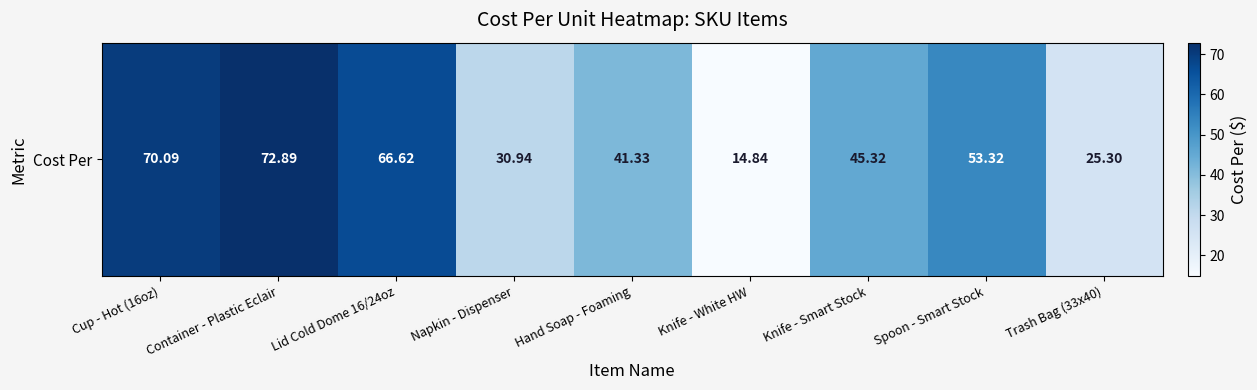

Reading left to right, what are all the values shown in this chart?

70.1	72.9	66.6	30.9	41.3	14.8	45.3	53.3	25.3